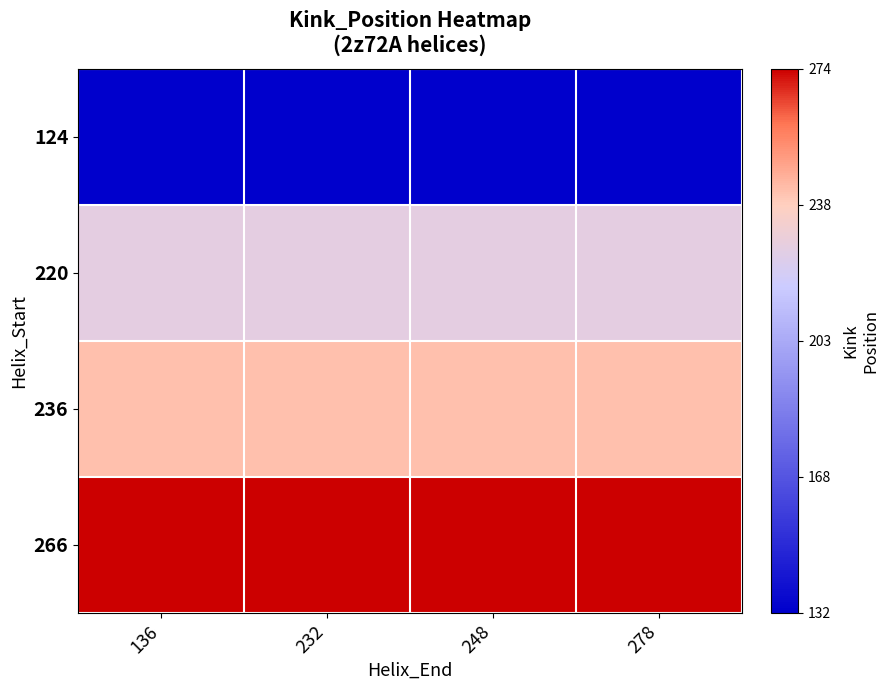

Reading right to left, what are all the values shown in this chart?

124: 278=132	248=132	232=132	136=132
220: 278=227	248=227	232=227	136=227
236: 278=242	248=242	232=242	136=242
266: 278=274	248=274	232=274	136=274